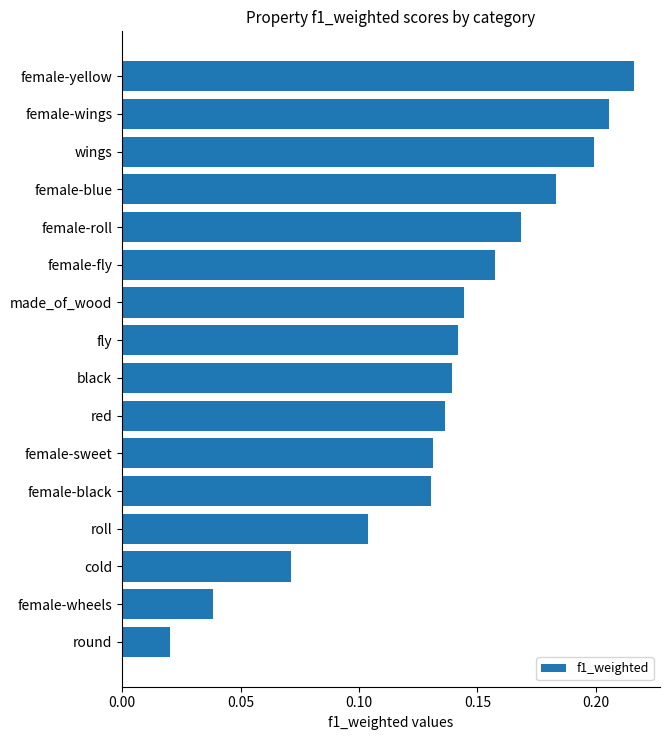

What is the label of the 7th bar from the top?

made_of_wood